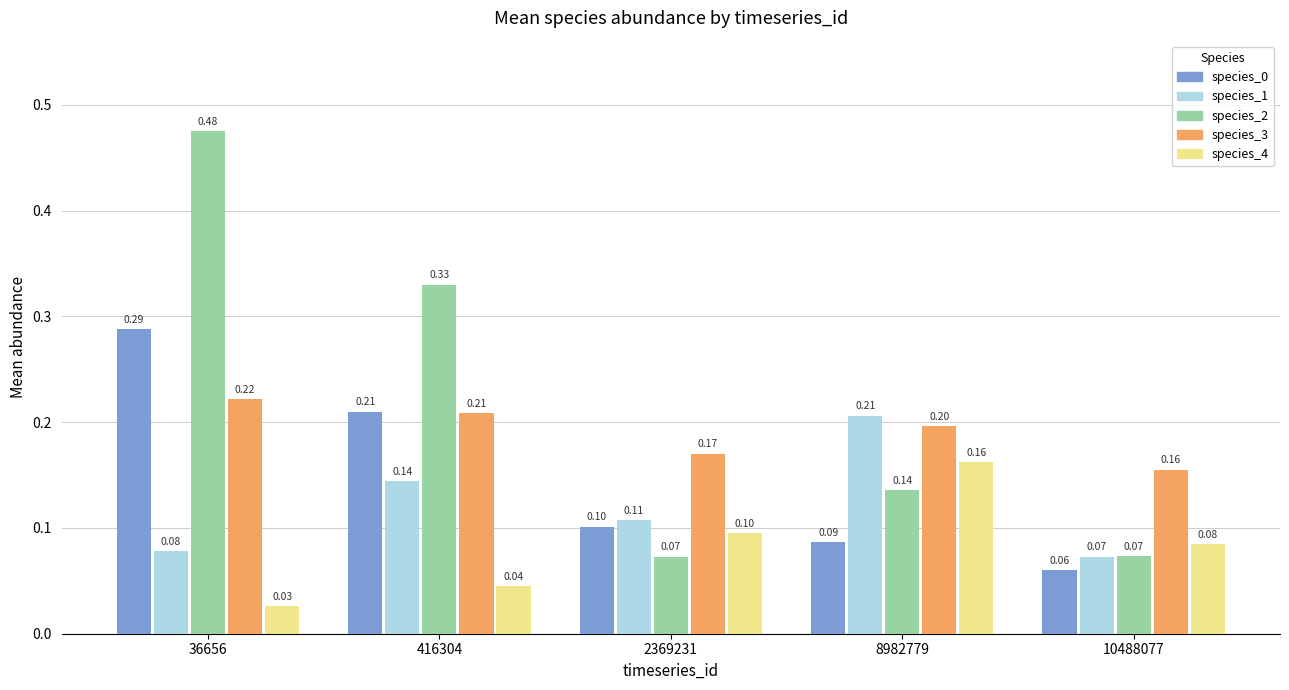

How many groups of bars are there?

5